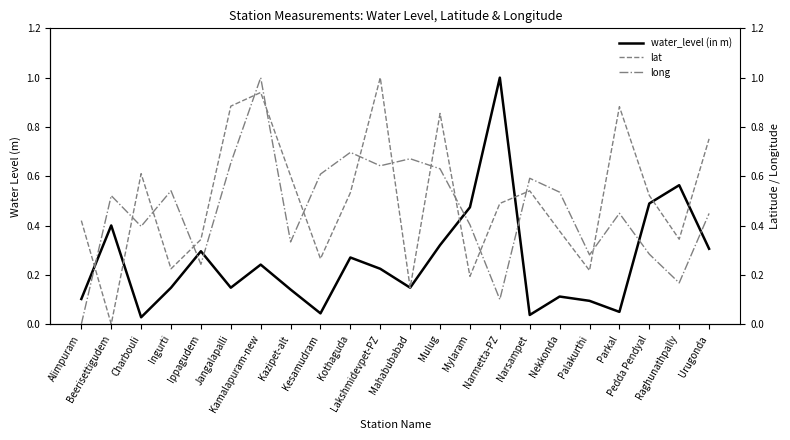

Reading left to right, what are all the values shown in this chart?

water_level (in m): Alimpuram=0.1	Beerisettigudem=0.4	Charbouli=0.0	Ingurti=0.1	Ippagudem=0.3	Jangalapalli=0.1	Kamalapuram-new=0.2	Kazipet-alt=0.1	Kesamudram=0.0	Kothaguda=0.3	Lakshmidevpet-PZ=0.2	Mahabubabad=0.1	Mulug=0.3	Mylaram=0.5	Narmetta-PZ=1.0	Narsampet=0.0	Nekkonda=0.1	Palakurthi=0.1	Parkal=0.0	Pedda Pendyal=0.5	Raghunathpally=0.6	Urugonda=0.3
lat: Alimpuram=0.4	Beerisettigudem=0.0	Charbouli=0.6	Ingurti=0.2	Ippagudem=0.3	Jangalapalli=0.9	Kamalapuram-new=0.9	Kazipet-alt=0.6	Kesamudram=0.3	Kothaguda=0.5	Lakshmidevpet-PZ=1.0	Mahabubabad=0.1	Mulug=0.9	Mylaram=0.2	Narmetta-PZ=0.5	Narsampet=0.5	Nekkonda=0.4	Palakurthi=0.2	Parkal=0.9	Pedda Pendyal=0.5	Raghunathpally=0.3	Urugonda=0.8
long: Alimpuram=0.0	Beerisettigudem=0.5	Charbouli=0.4	Ingurti=0.5	Ippagudem=0.2	Jangalapalli=0.7	Kamalapuram-new=1.0	Kazipet-alt=0.3	Kesamudram=0.6	Kothaguda=0.7	Lakshmidevpet-PZ=0.6	Mahabubabad=0.7	Mulug=0.6	Mylaram=0.4	Narmetta-PZ=0.1	Narsampet=0.6	Nekkonda=0.5	Palakurthi=0.3	Parkal=0.4	Pedda Pendyal=0.3	Raghunathpally=0.2	Urugonda=0.4